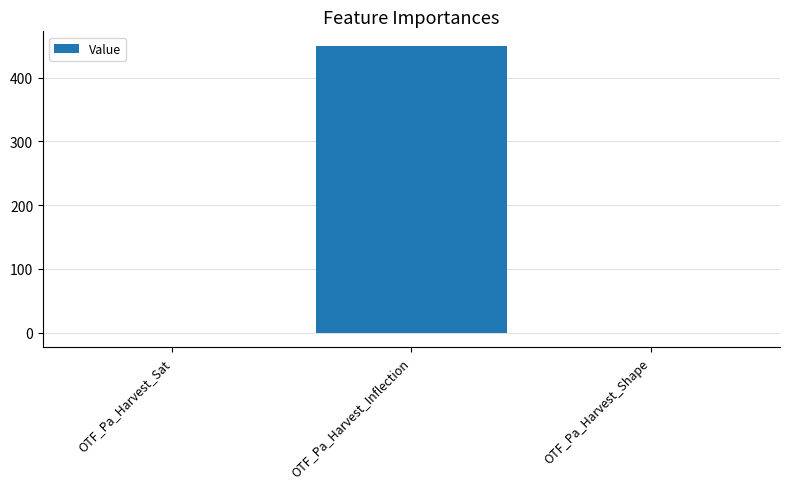

How many distinct data groups are displayed?

1